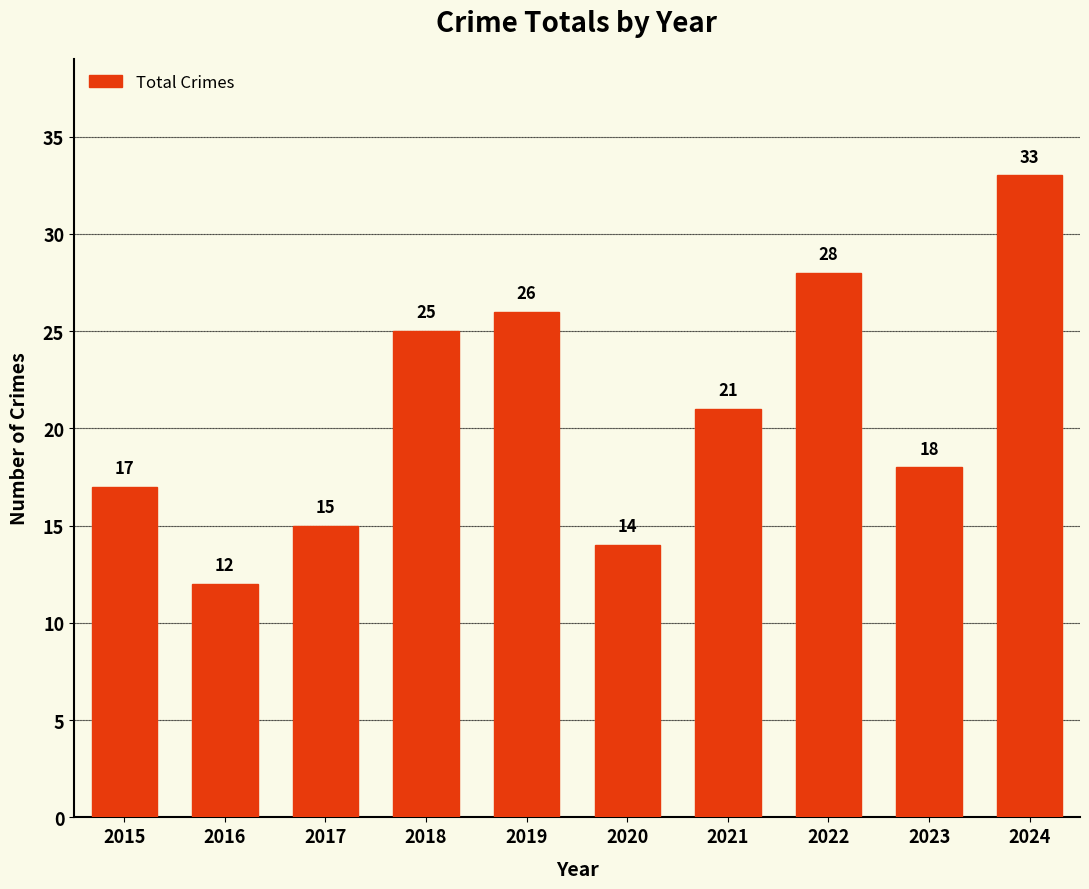

Approximately how many times larger is the value at 2015 compared to 2024?

0.5